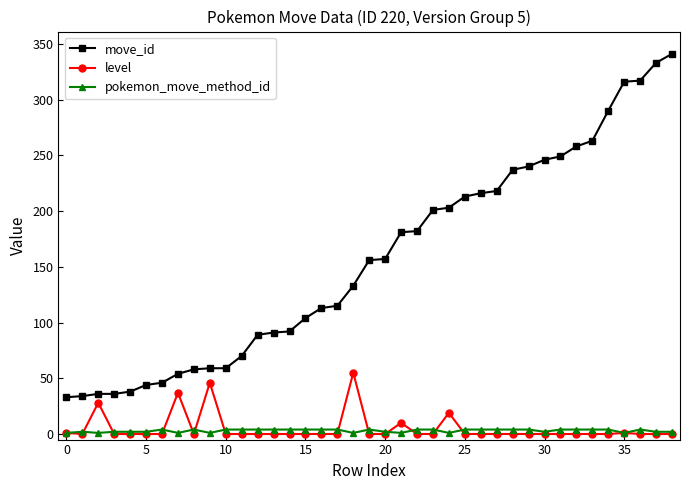

True or false: move_id and level intersect in this chart.

False